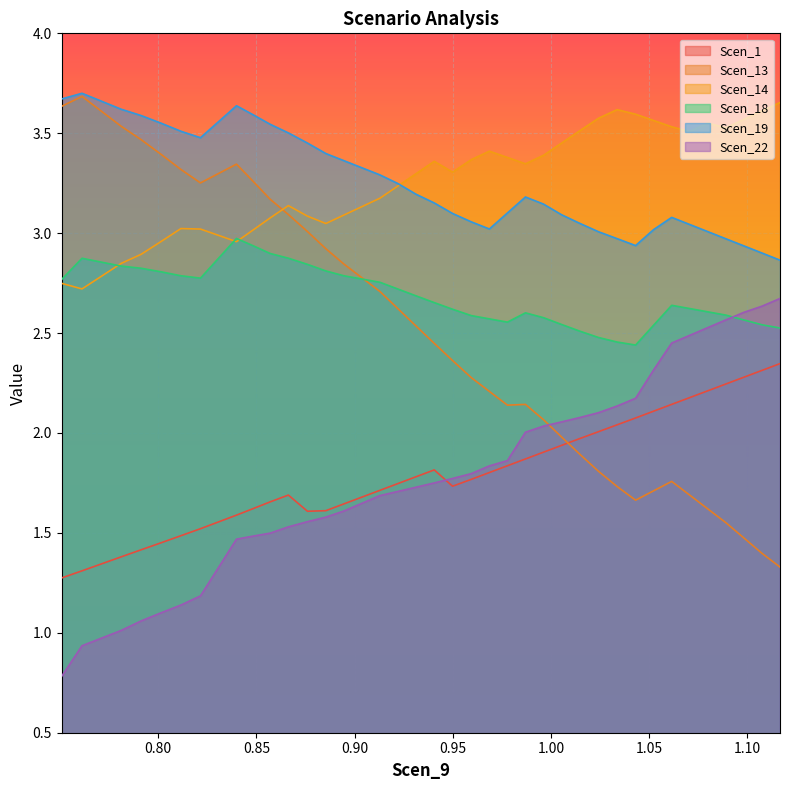

How many intersections are there between Scen_18 and Scen_13?

1